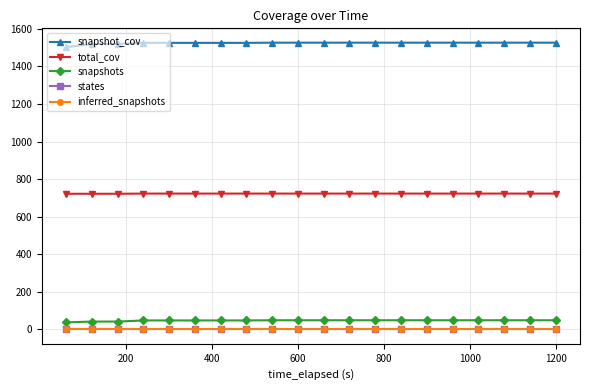

True or false: states and inferred_snapshots cross at least once.

False